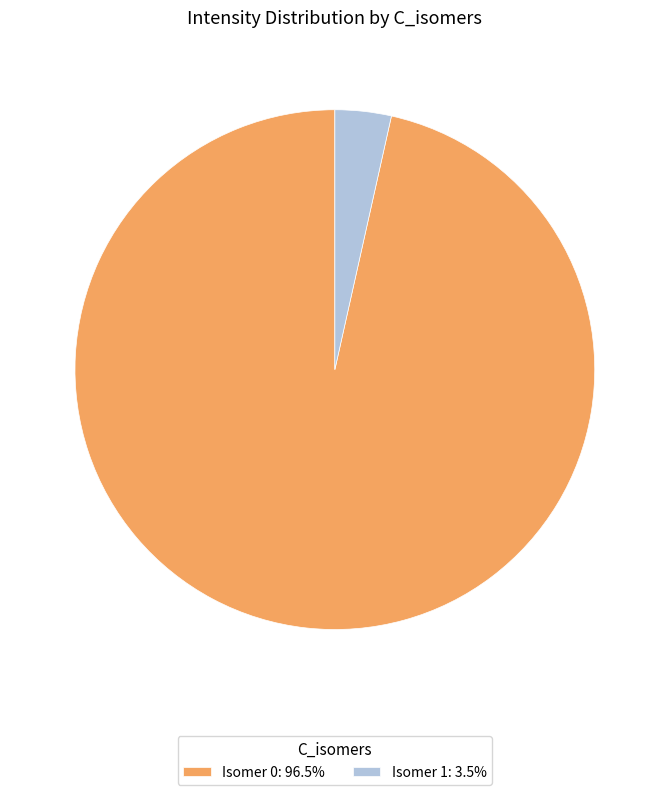

Do Isomer 1: 3.5% and Isomer 0: 96.5% together represent more than half of the pie?

Yes